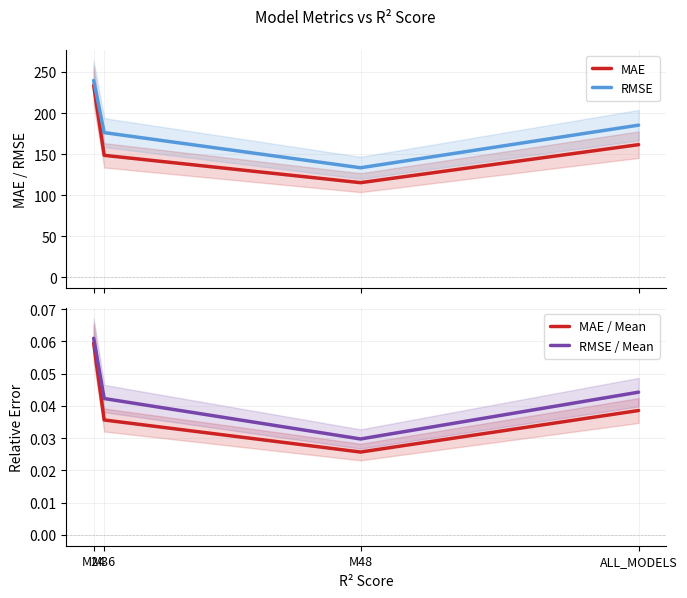

Reading right to left, extract all data points from this chart.

MAE: 161.4	115.1	148.4	233.7
RMSE: 185.2	133.3	176.1	239.6
MAE / Mean: 0.0	0.0	0.0	0.1
RMSE / Mean: 0.0	0.0	0.0	0.1